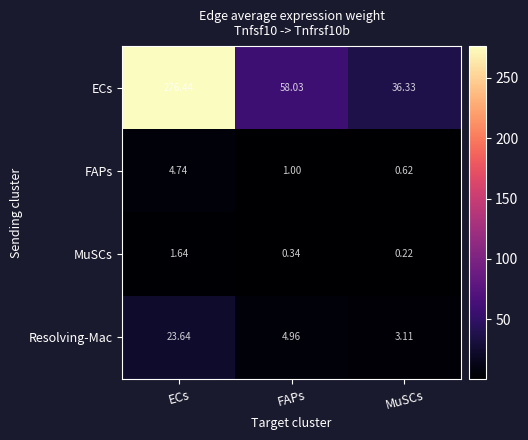

Where is MuSCs nearest to the value 0?

MuSCs